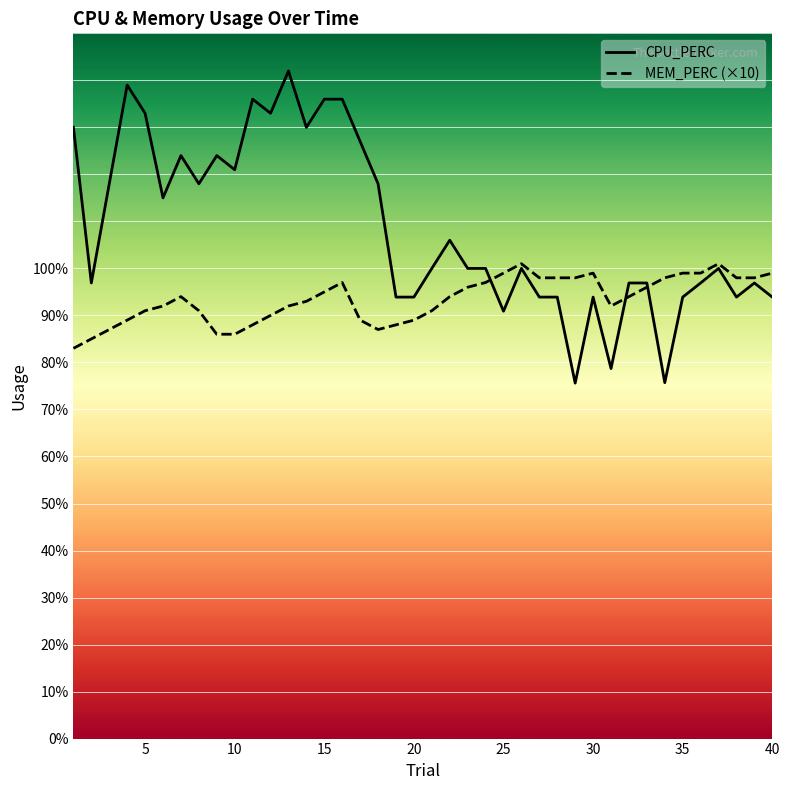

Is it true that CPU_PERC equals 93.9 at 30?

True